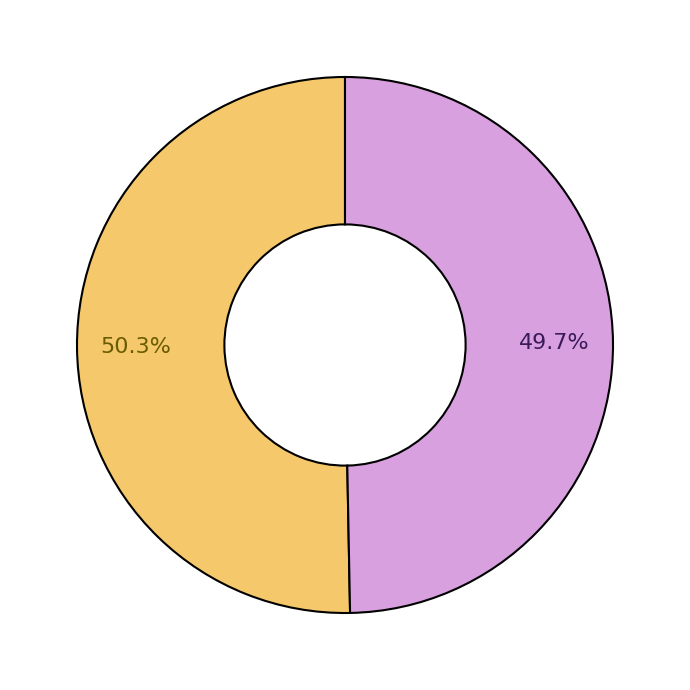

How many slices are in this pie chart?

2